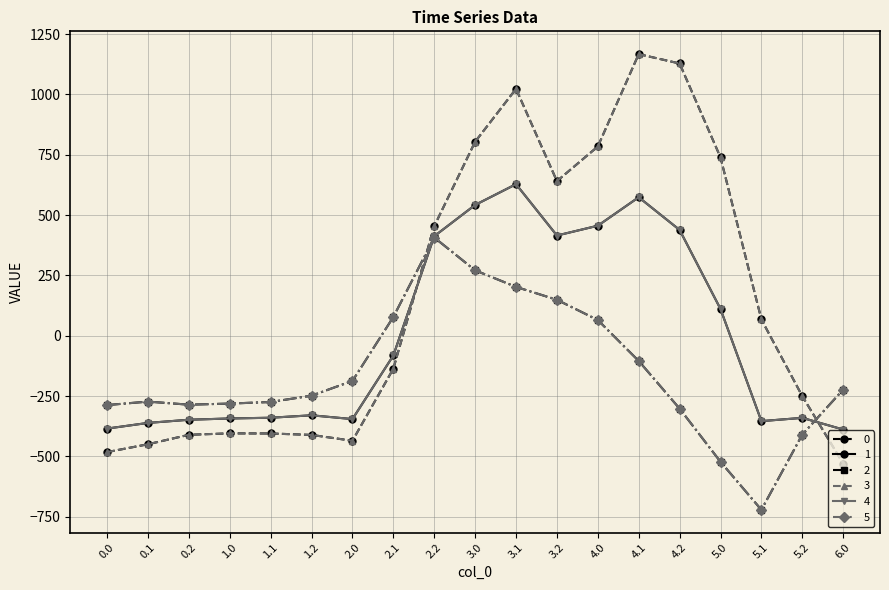

What is the maximum value shown in the chart?

1167.2